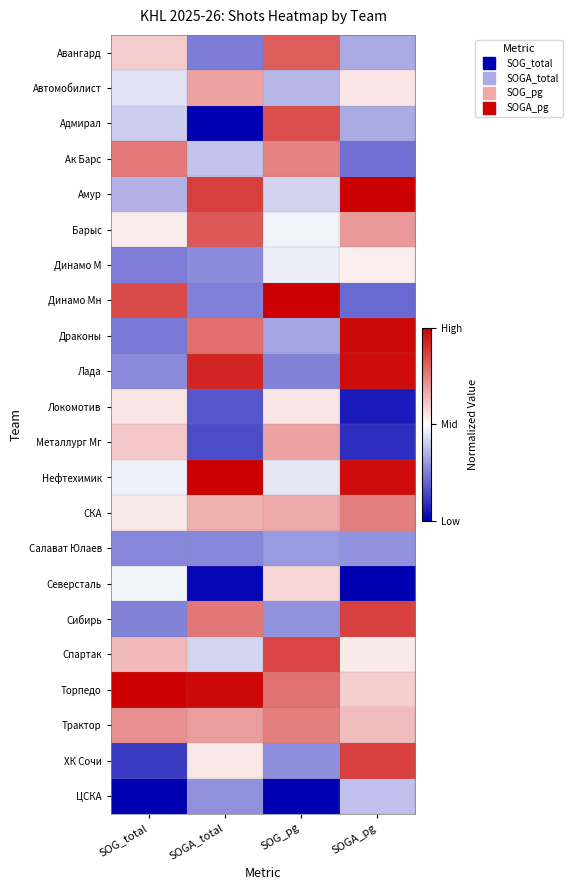

Which label corresponds to the smallest value in the chart?

SOGA_total